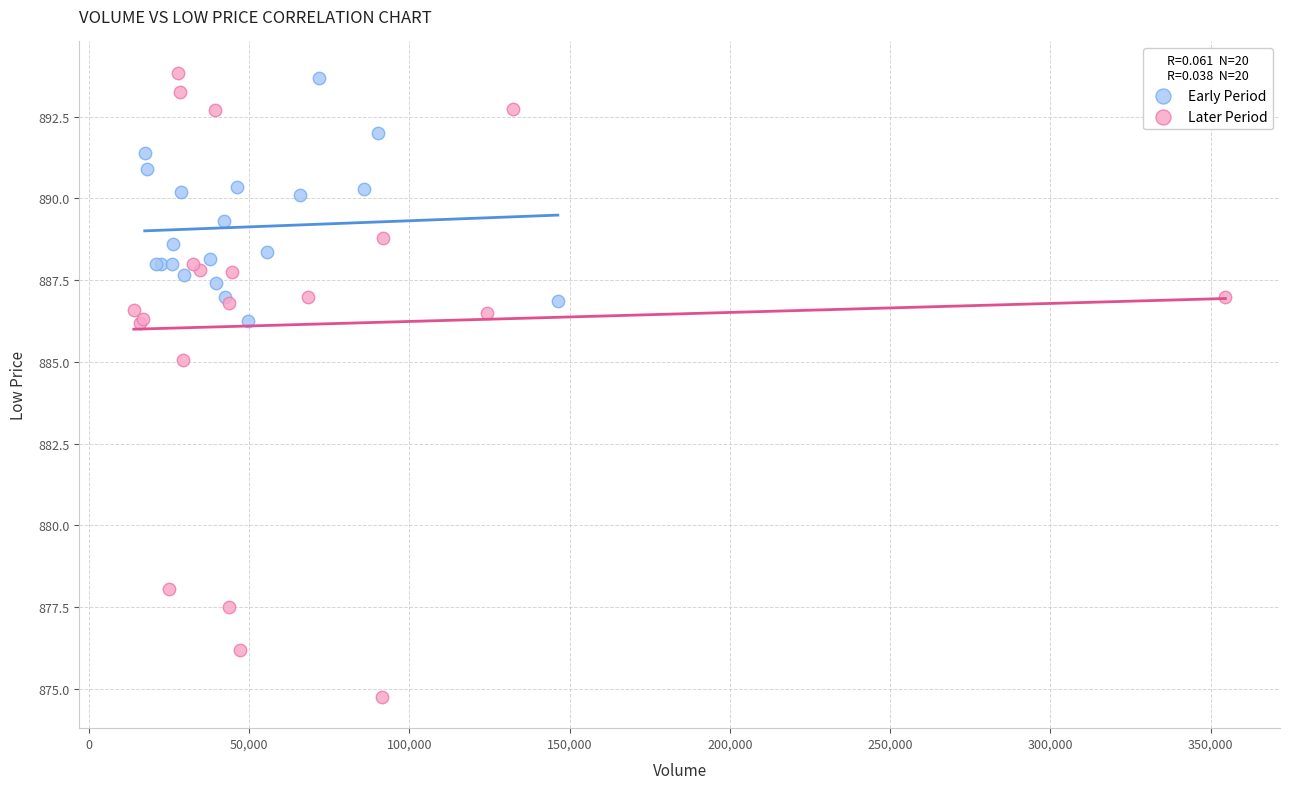

Which series has the largest Y range (max minus min)?

Later Period